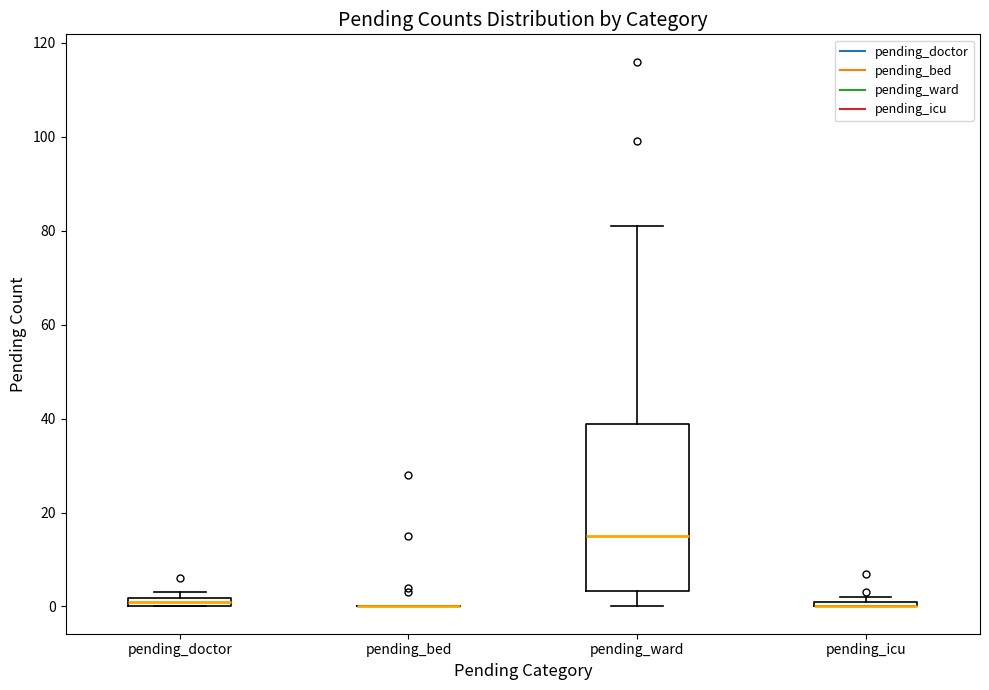

Where is the upper edge of the box for pending_icu on the y-axis? The values are not printed on the chart, so give them approximately, as read against the axis.

2